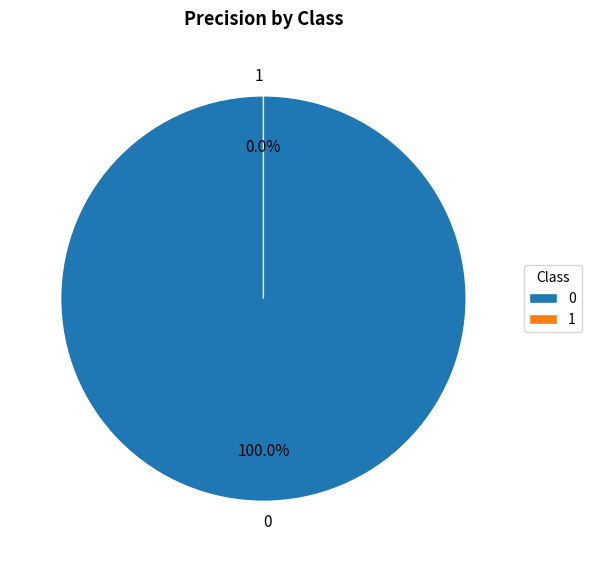

Do 1 and 0 together represent more than half of the pie?

Yes